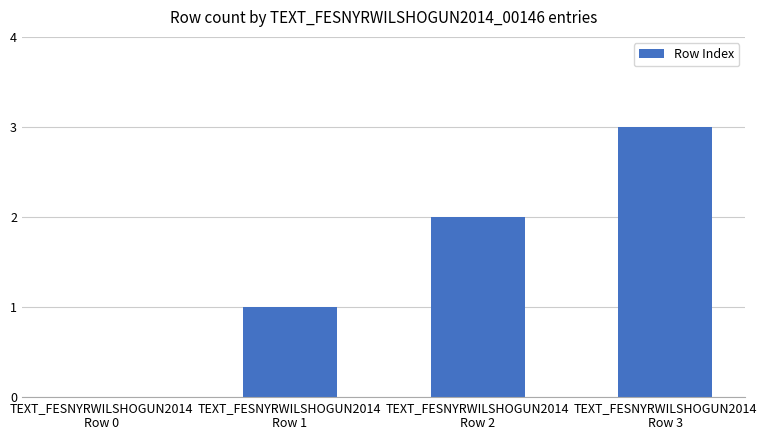

What is the average value?

2